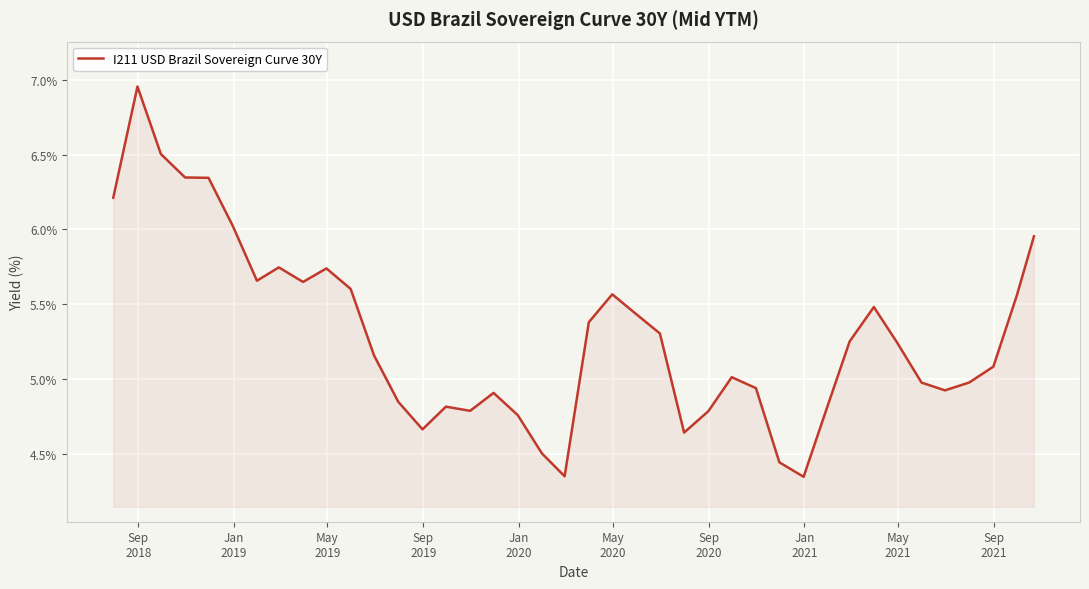

What is the difference between the maximum and second lowest values?

2.6